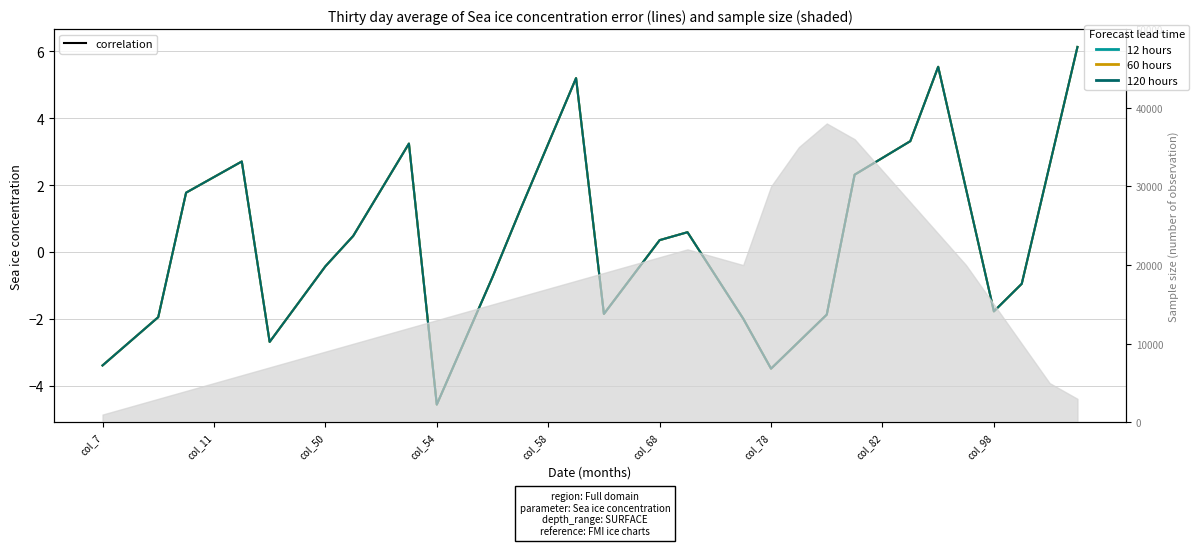

At how many categories does at least one series exceed 3?

6